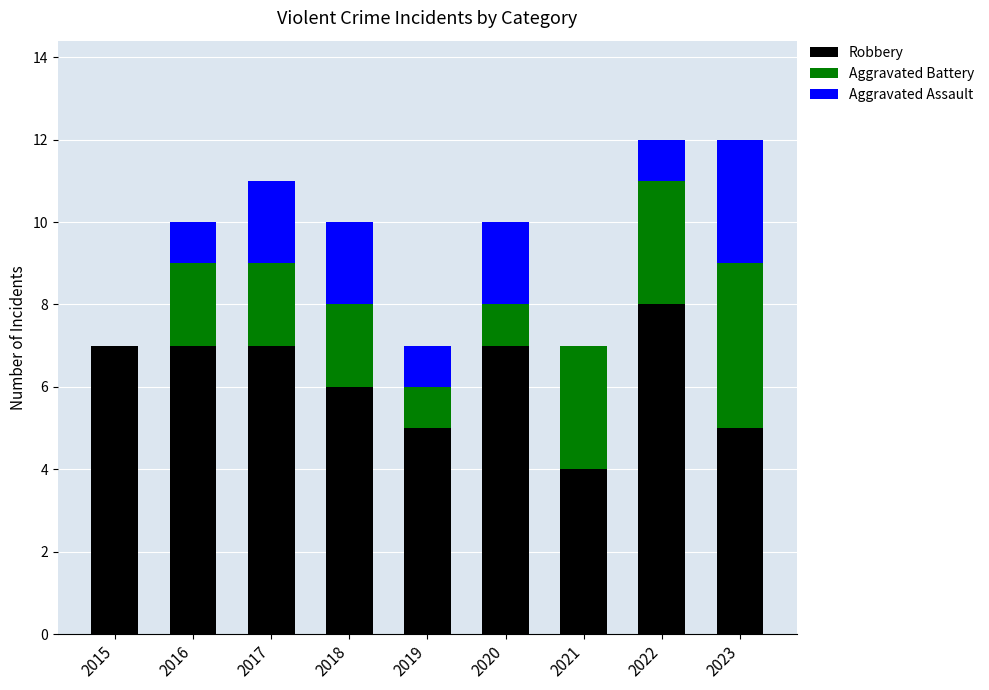

True or false: Robbery has a value of 5 at 2022.

False